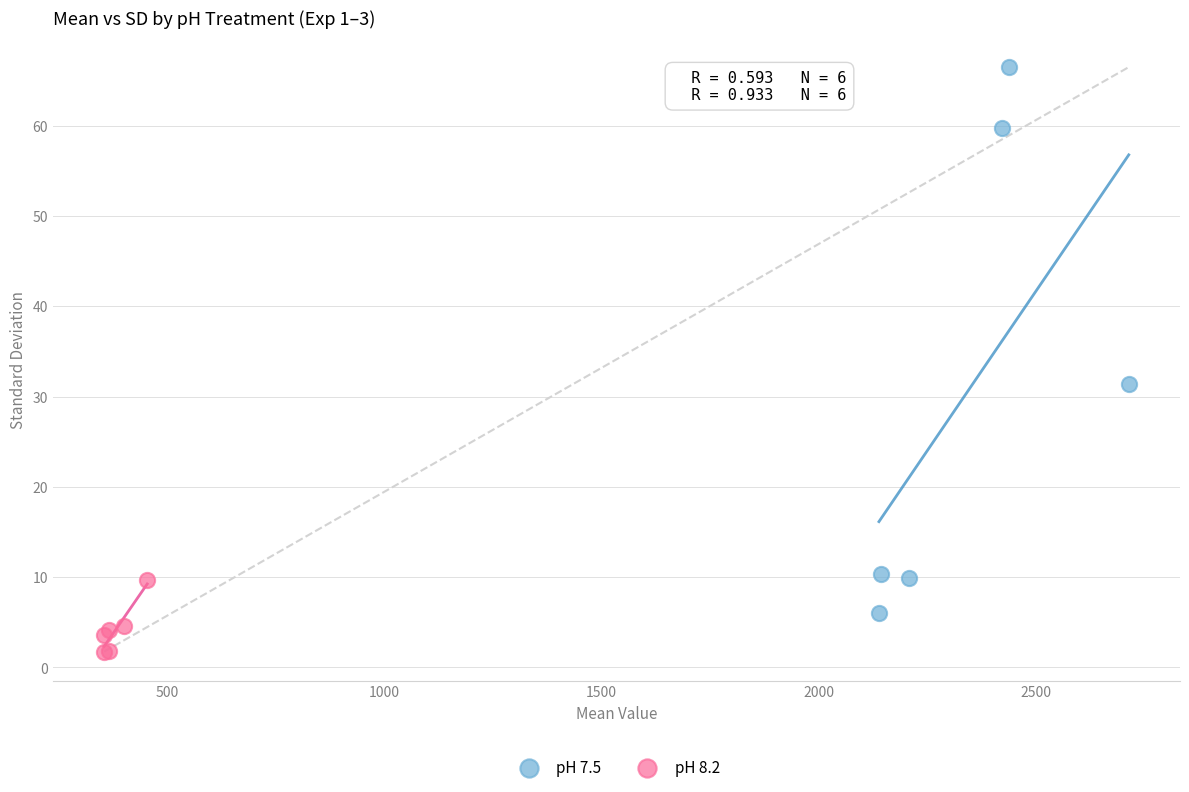

Which series contains the highest Y value?

pH 7.5